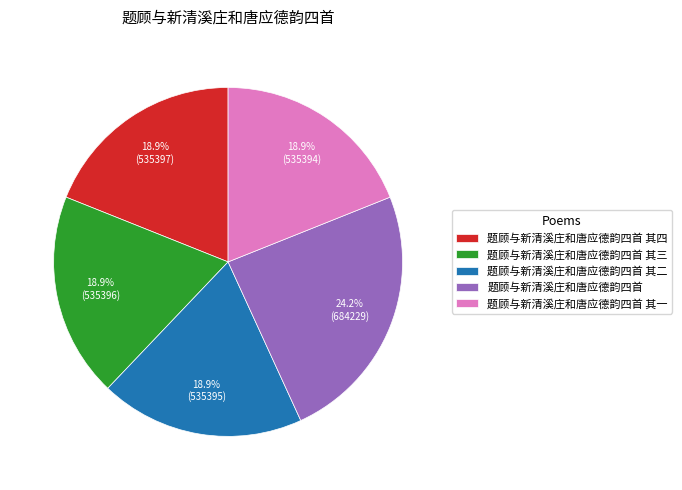

Is there any slice that represents more than half of the pie?

No